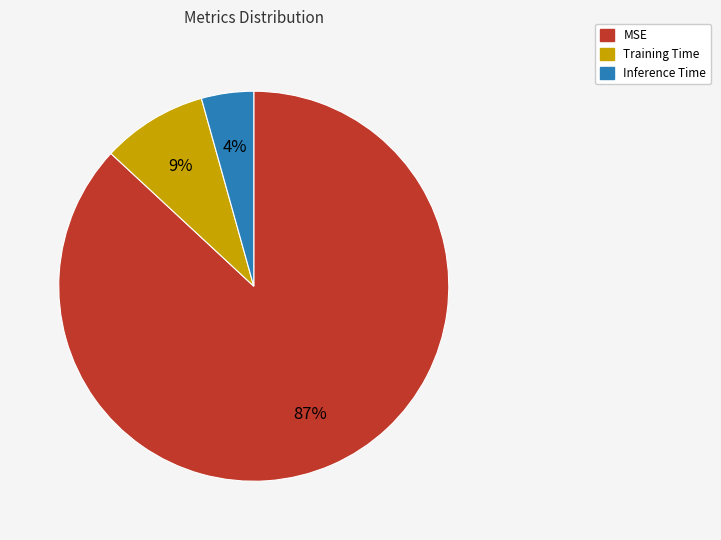

To the nearest percent, what portion does MSE represent?

87%